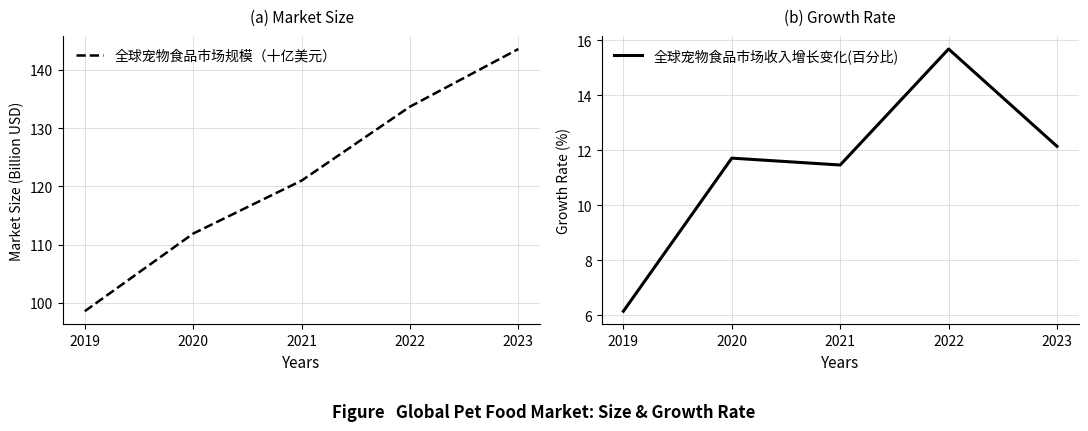

At which label does 全球宠物食品市场规模（十亿美元） first exceed 121?

2022